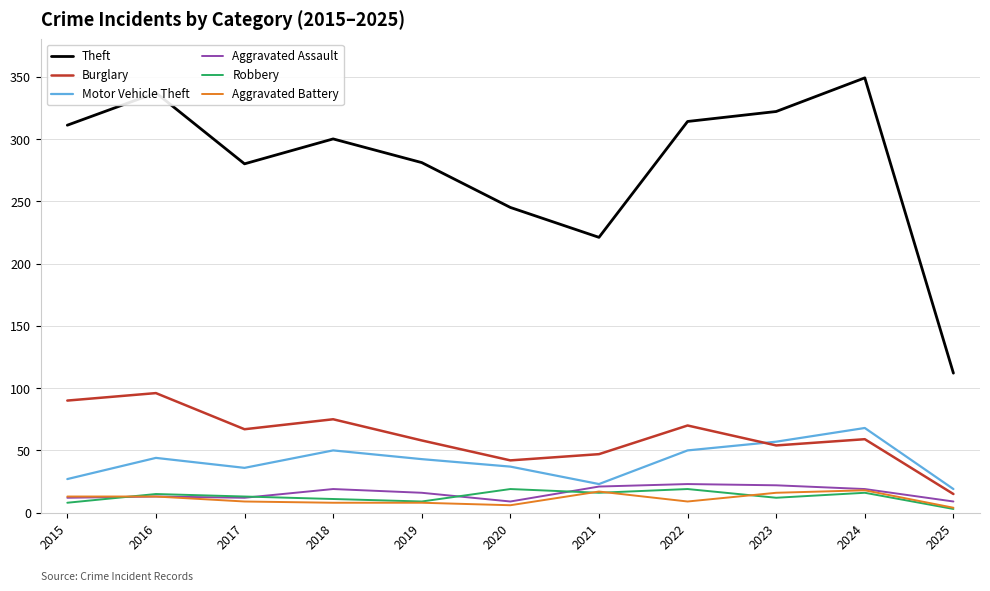

True or false: Aggravated Assault and Theft cross at least once.

False